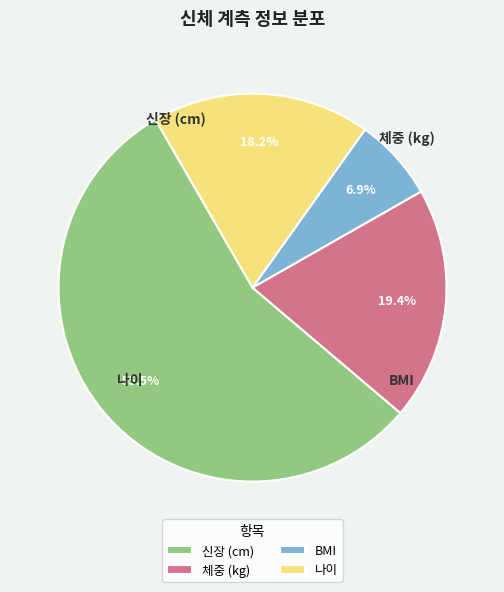

What is the change in value from 신장 (cm) to 나이?

-112.8